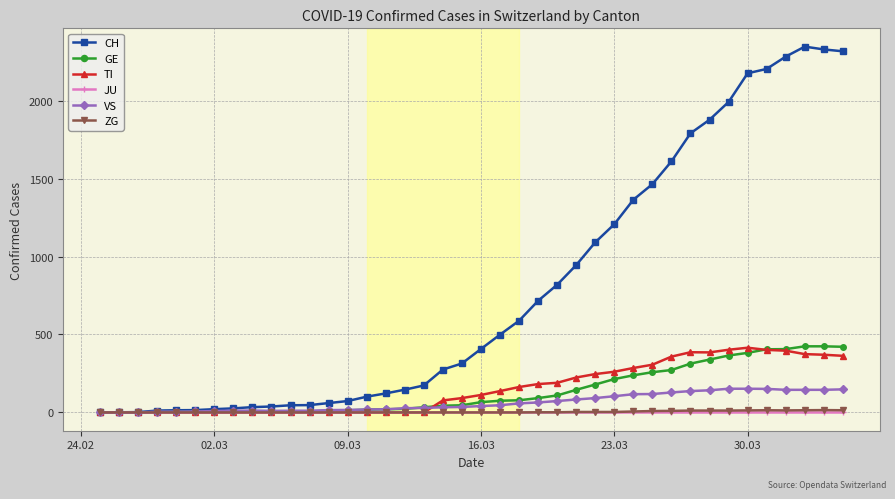

What is the greatest value displayed?

2346